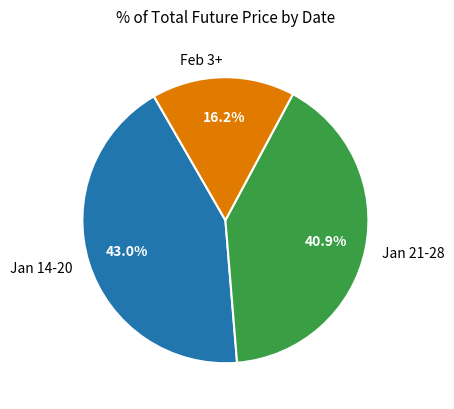

Which has a higher value, Jan 14-20 or Feb 3+?

Jan 14-20